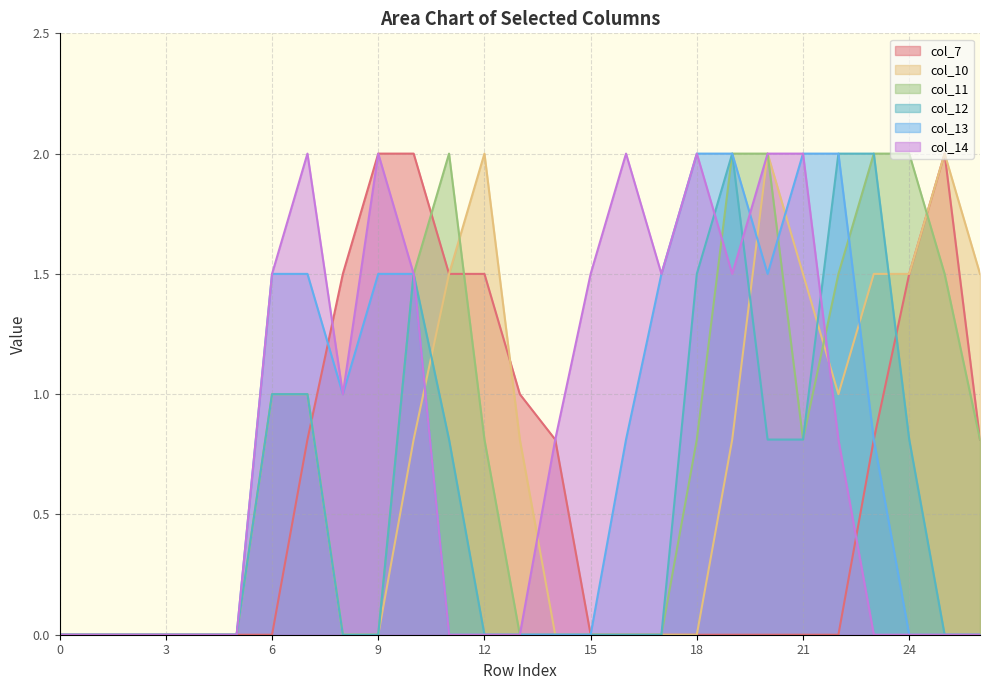

True or false: col_12 has a value of 2.0 at 22.

True